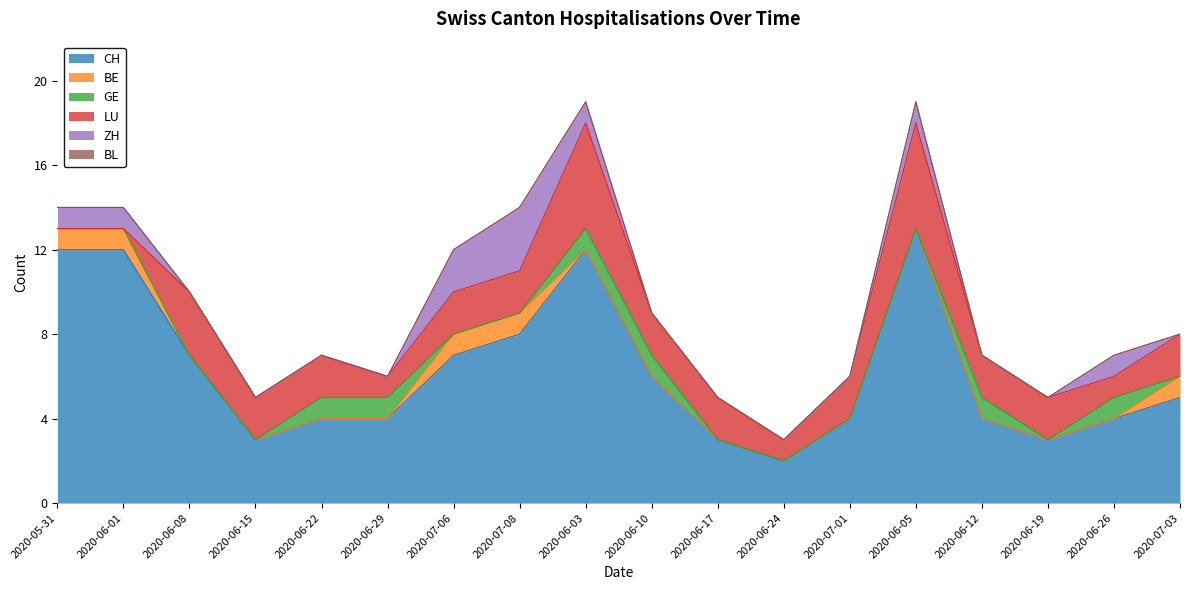

True or false: BE has a value of 1 at 2020-07-06.

True